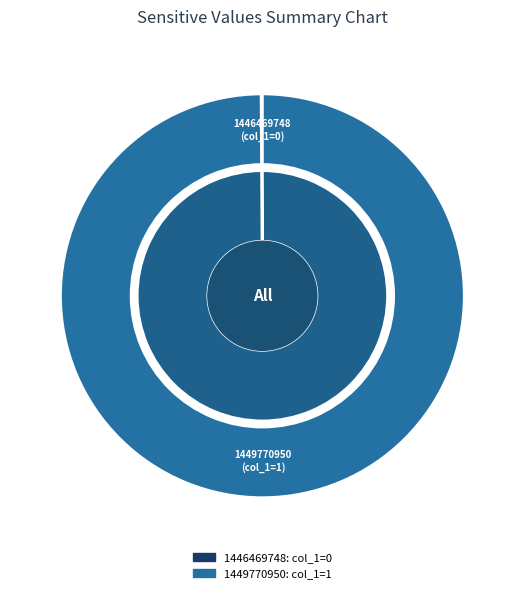

Which has a higher value, 1449770950 or 1446469748?

1449770950